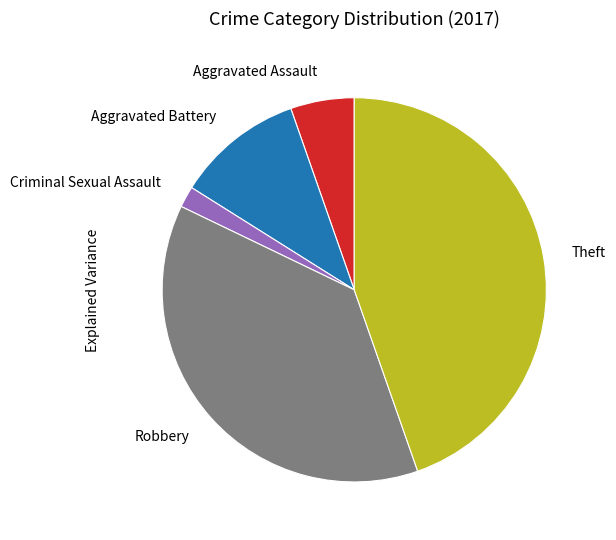

The Aggravated Battery slice represents 19% of the pie. True or false?

False